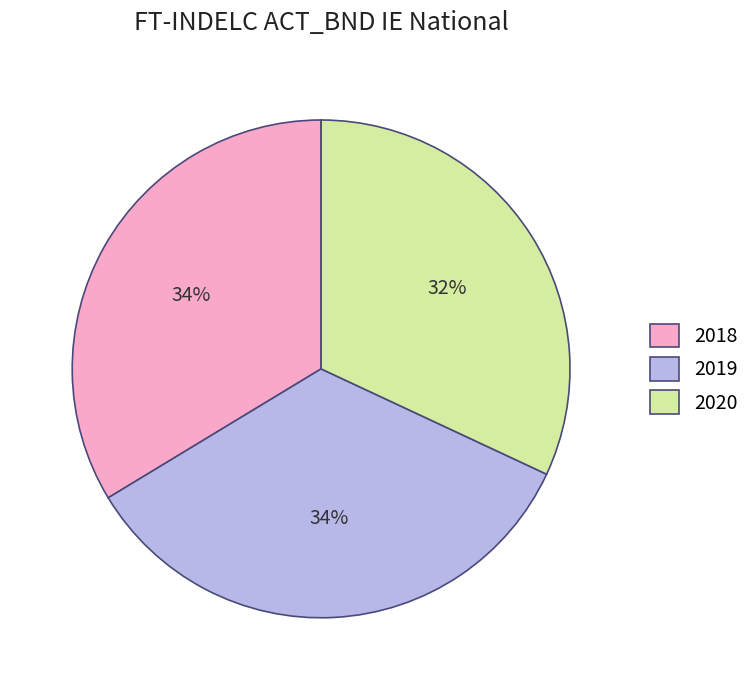

To the nearest percent, what percentage of the pie is 2018?

34%